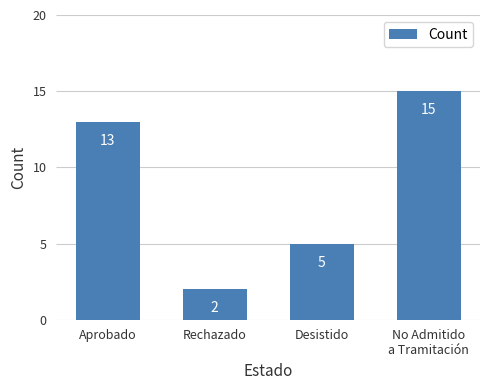

Reading right to left, list all the values displayed in this chart.

No Admitido
a Tramitación=15	Desistido=5	Rechazado=2	Aprobado=13